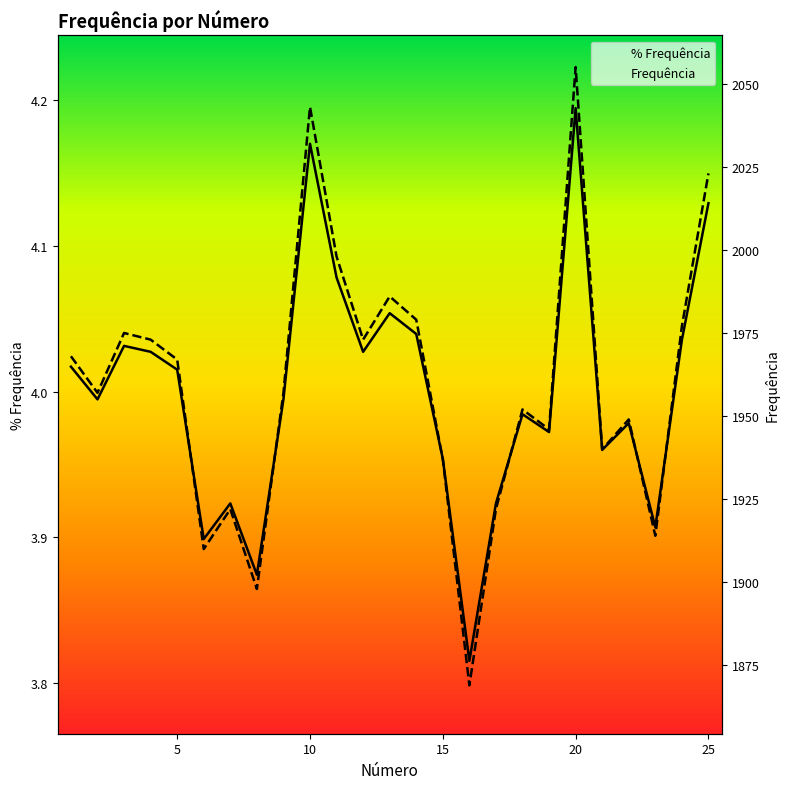

How many distinct data groups are displayed?

2